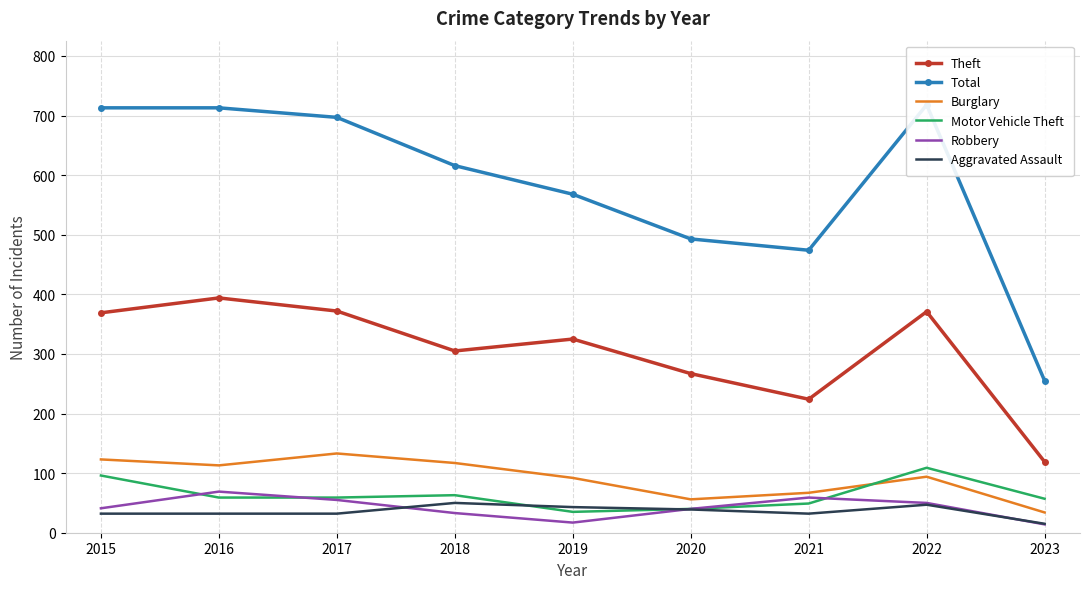

Reading right to left, list all the values displayed in this chart.

Theft: 2023=119	2022=371	2021=224	2020=267	2019=325	2018=305	2017=372	2016=394	2015=369
Total: 2023=255	2022=718	2021=474	2020=493	2019=568	2018=616	2017=697	2016=713	2015=713
Burglary: 2023=34	2022=94	2021=67	2020=56	2019=92	2018=117	2017=133	2016=113	2015=123
Motor Vehicle Theft: 2023=57	2022=109	2021=49	2020=40	2019=35	2018=63	2017=59	2016=59	2015=96
Robbery: 2023=14	2022=50	2021=59	2020=40	2019=17	2018=33	2017=55	2016=69	2015=41
Aggravated Assault: 2023=15	2022=47	2021=32	2020=39	2019=43	2018=50	2017=32	2016=32	2015=32